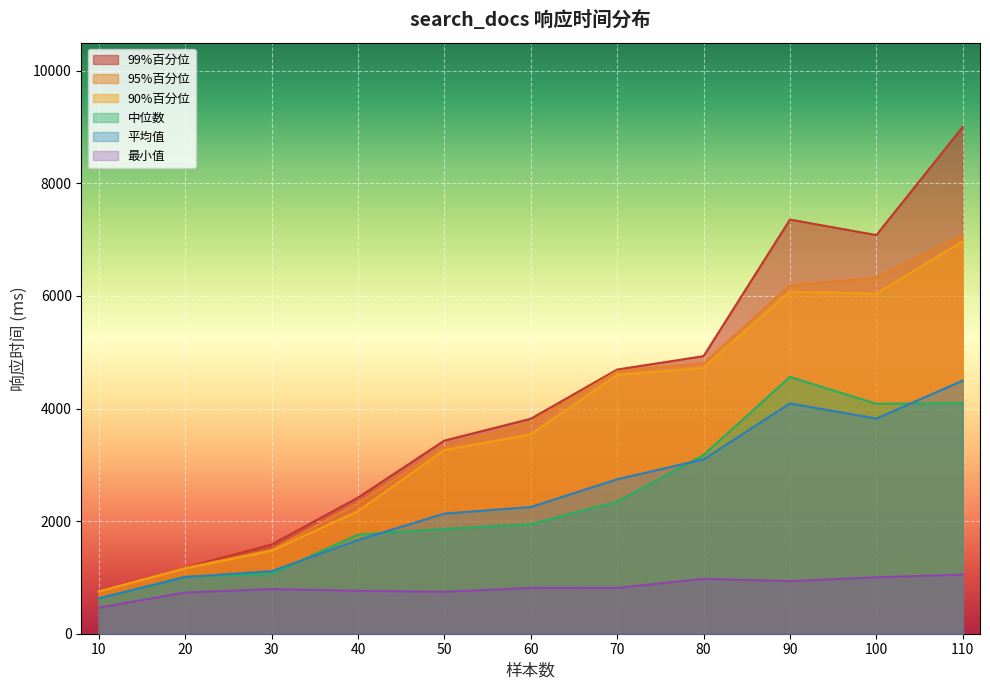

What is the total value across all series at 60?

16119.5